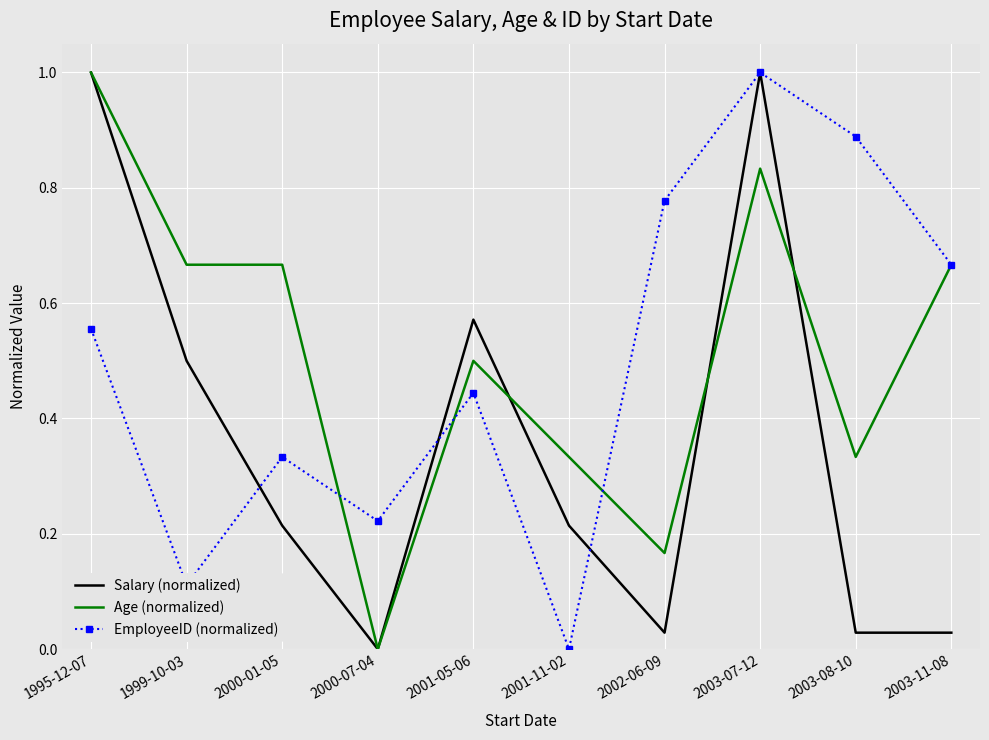

Which series changed the most between 1995-12-07 and 2001-11-02?

Salary (normalized)